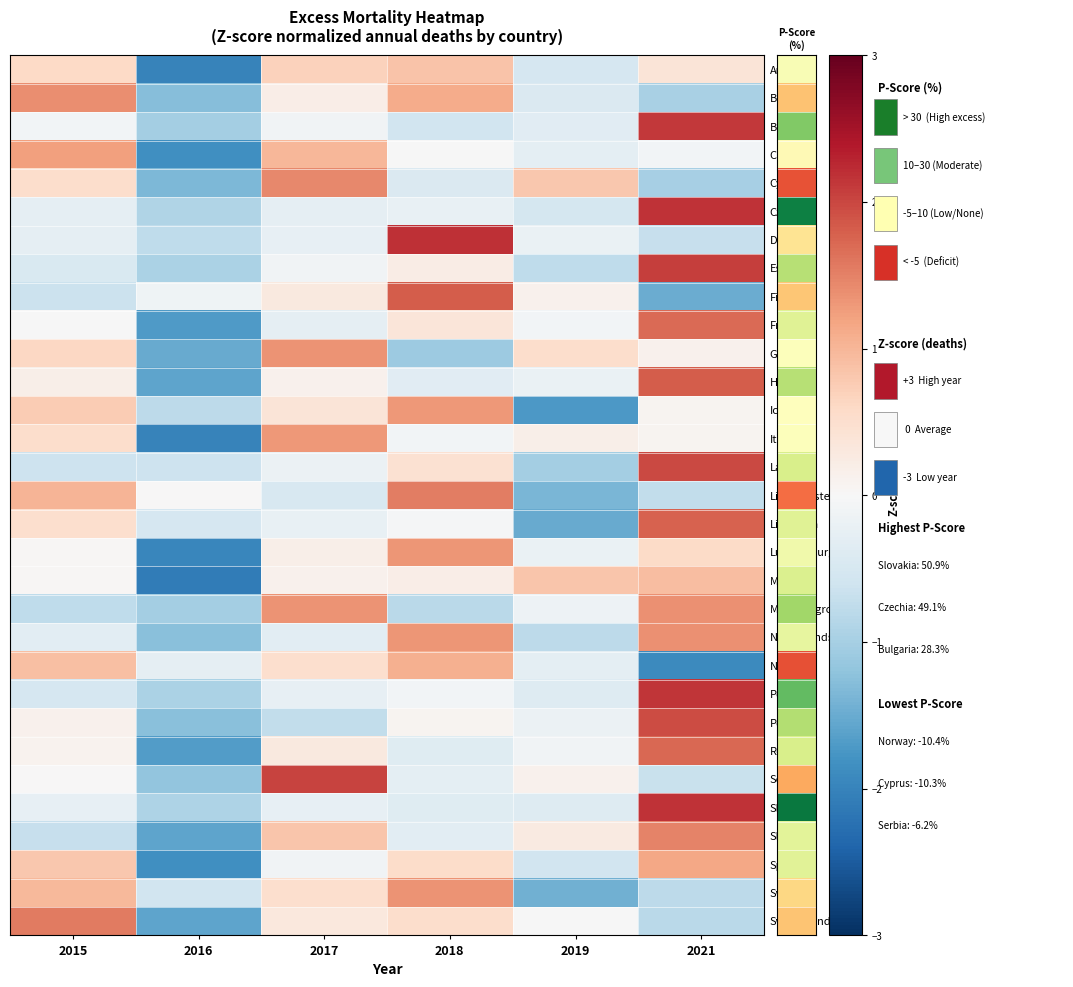

What is the total value across all series at 2015?

7.1